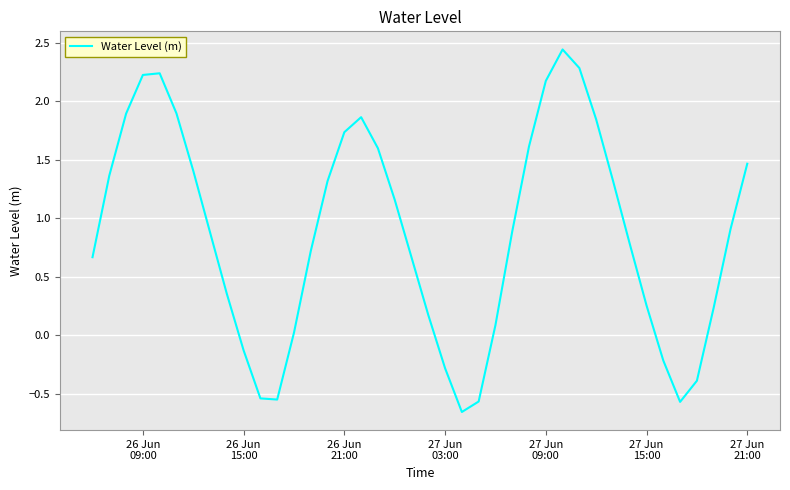

What is the difference between the maximum and minimum values?

3.1